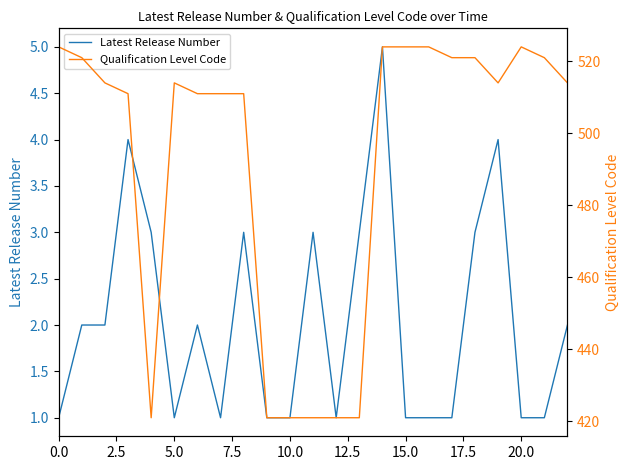

True or false: Latest Release Number and Qualification Level Code cross at least once.

False